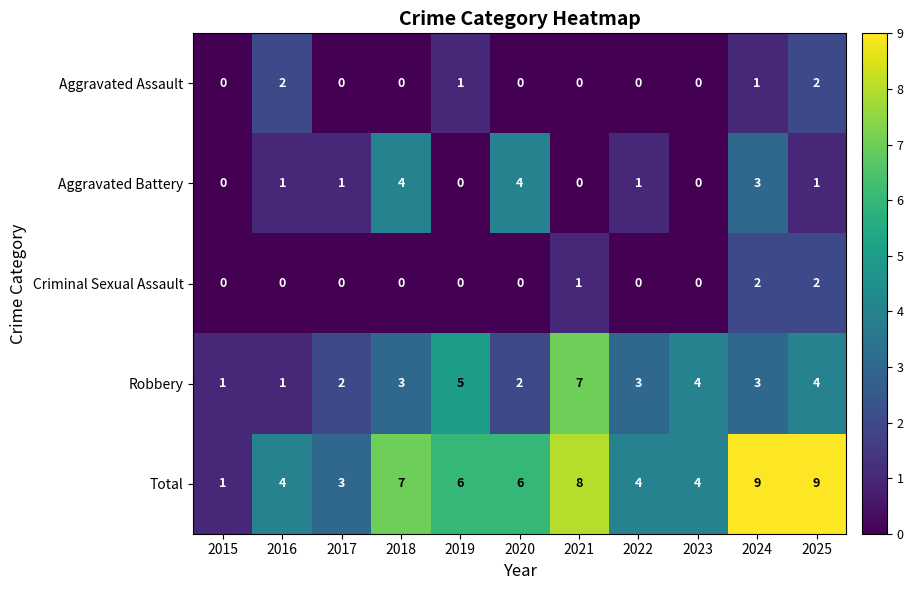

How many Aggravated Battery values are between 0 and 3?

9